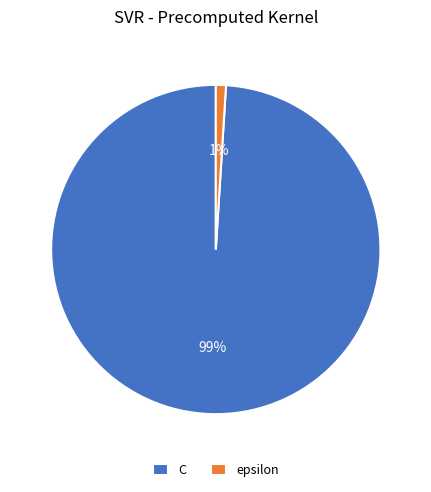

To the nearest percent, what is the combined percentage of C and epsilon?

100%